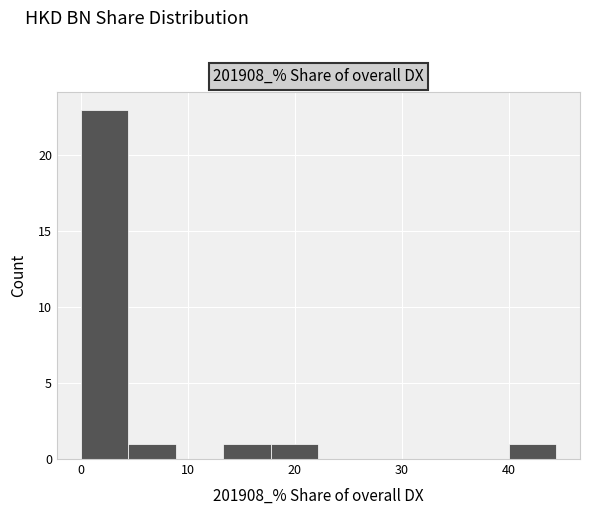

Reading left to right, list every bar in this chart as the range it spans on the x-axis followed by its height. Neither the bar edges nor the heights are printed on the chart, so give them approximately, as read against the axes.

0 to 4: 23
4 to 9: 1
9 to 13: 0
13 to 18: 1
18 to 22: 1
22 to 27: 0
27 to 31: 0
31 to 36: 0
36 to 40: 0
40 to 44: 1